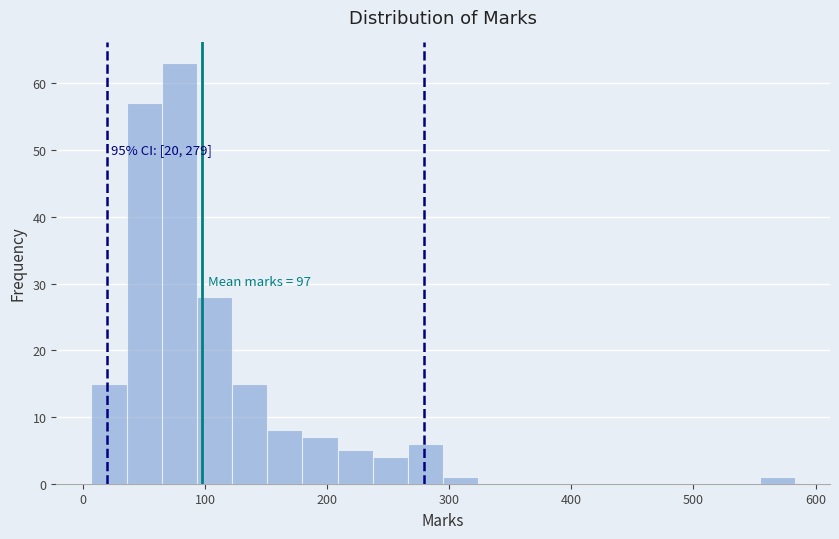

Read against the x-axis, roughly where is the centre of the tallest bar?

80